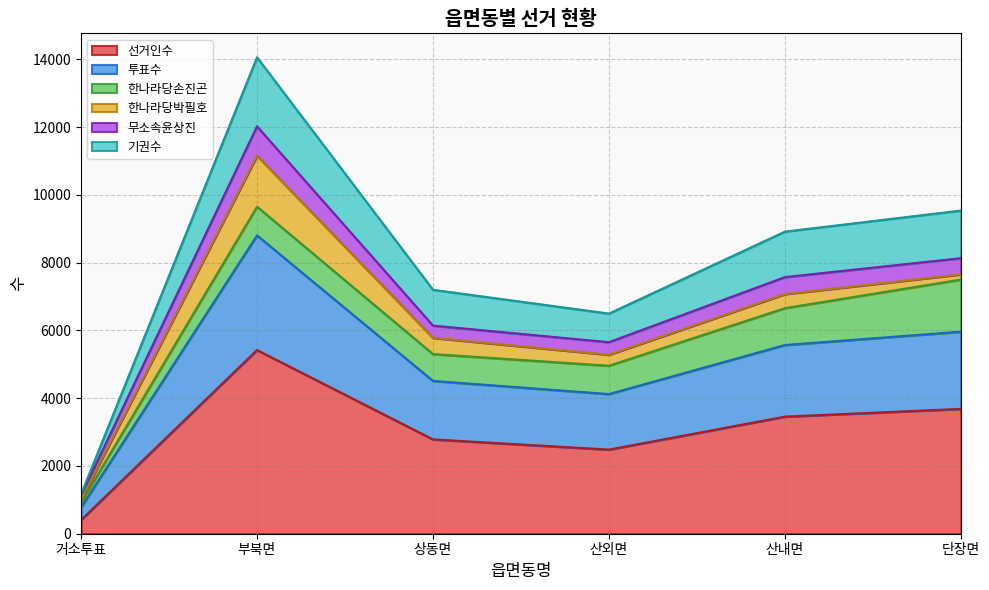

At which category is the sum across all series the highest?

부북면